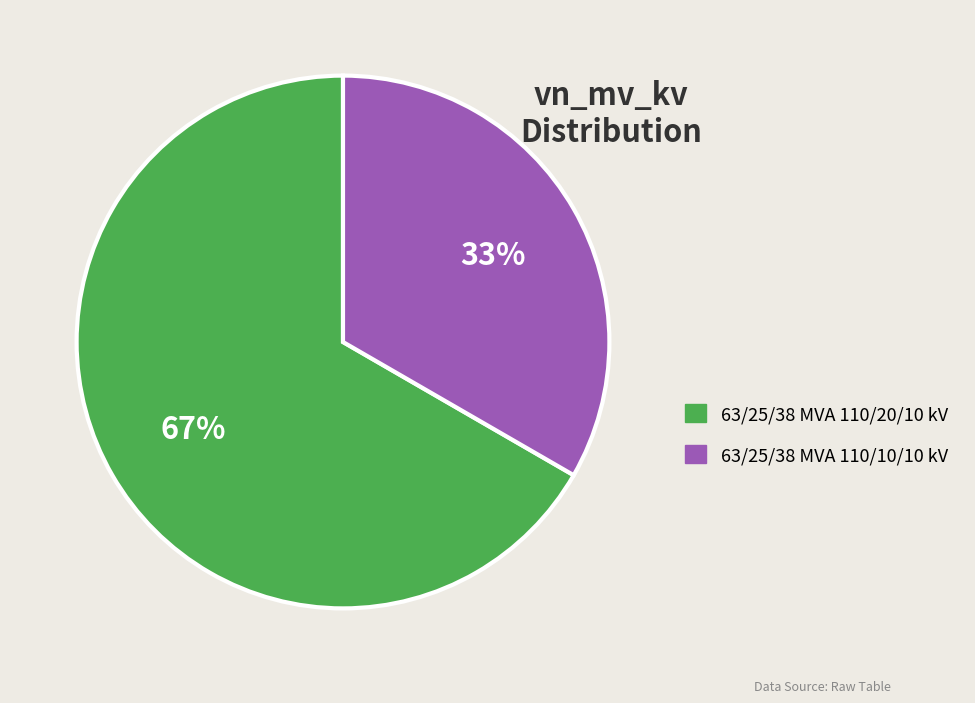

Is 63/25/38 MVA 110/10/10 kV the majority of the pie?

No